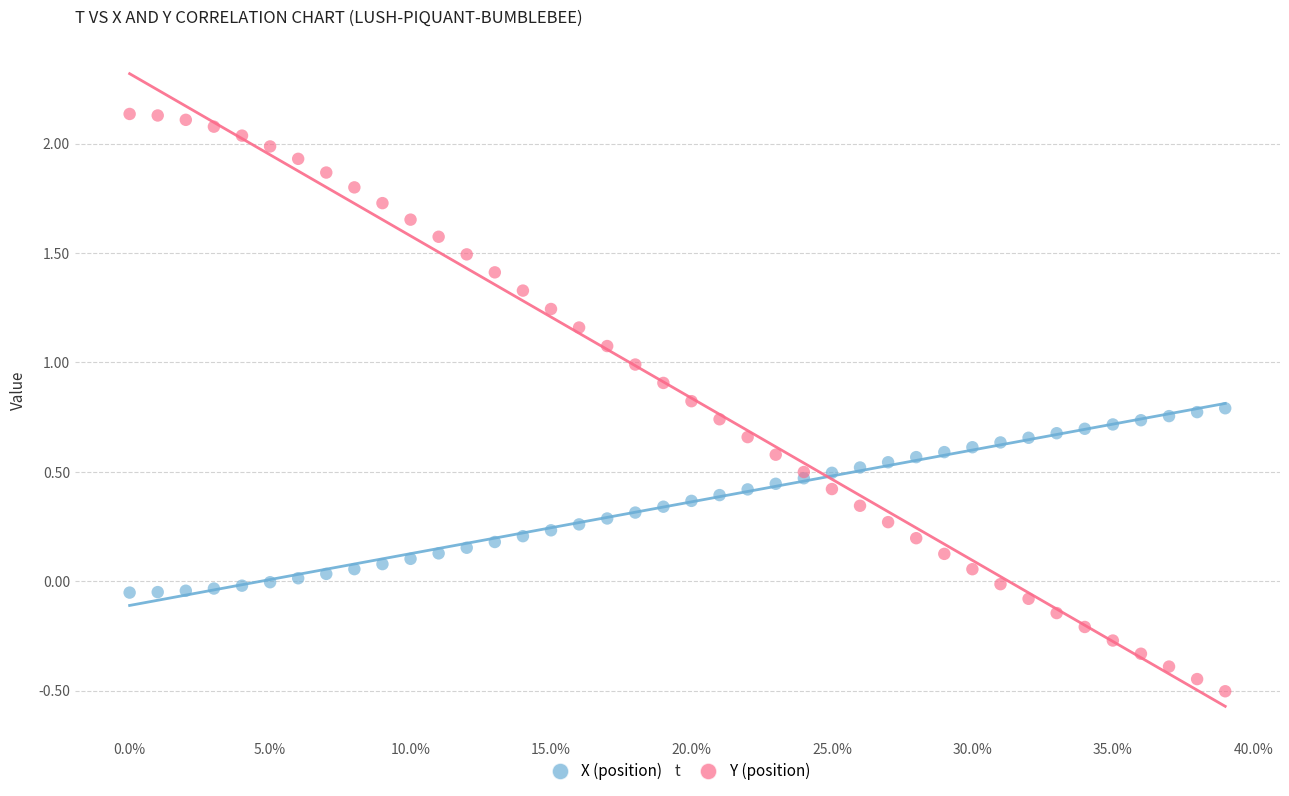

Which series reaches the maximum Y coordinate?

Y (position)